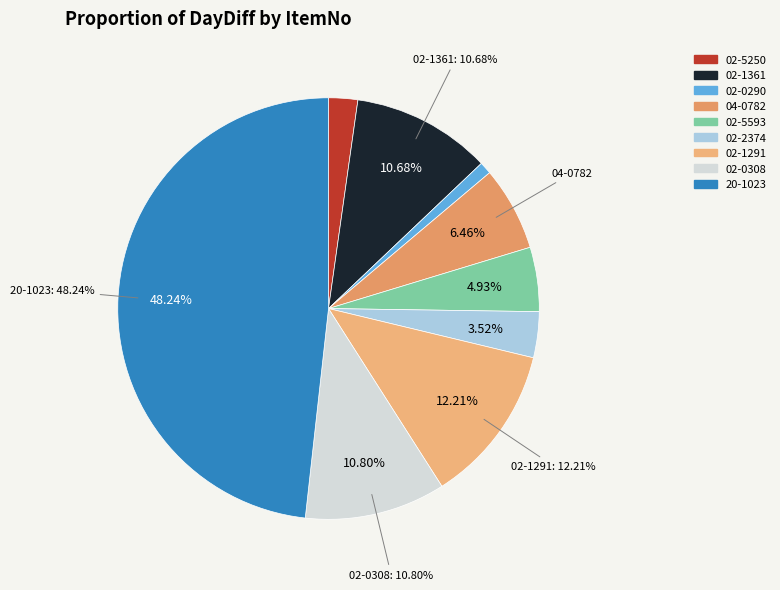

Rank the categories by value from lowest to highest.

02-0290, 02-5250, 02-2374, 02-5593, 04-0782, 02-1361, 02-0308, 02-1291, 20-1023